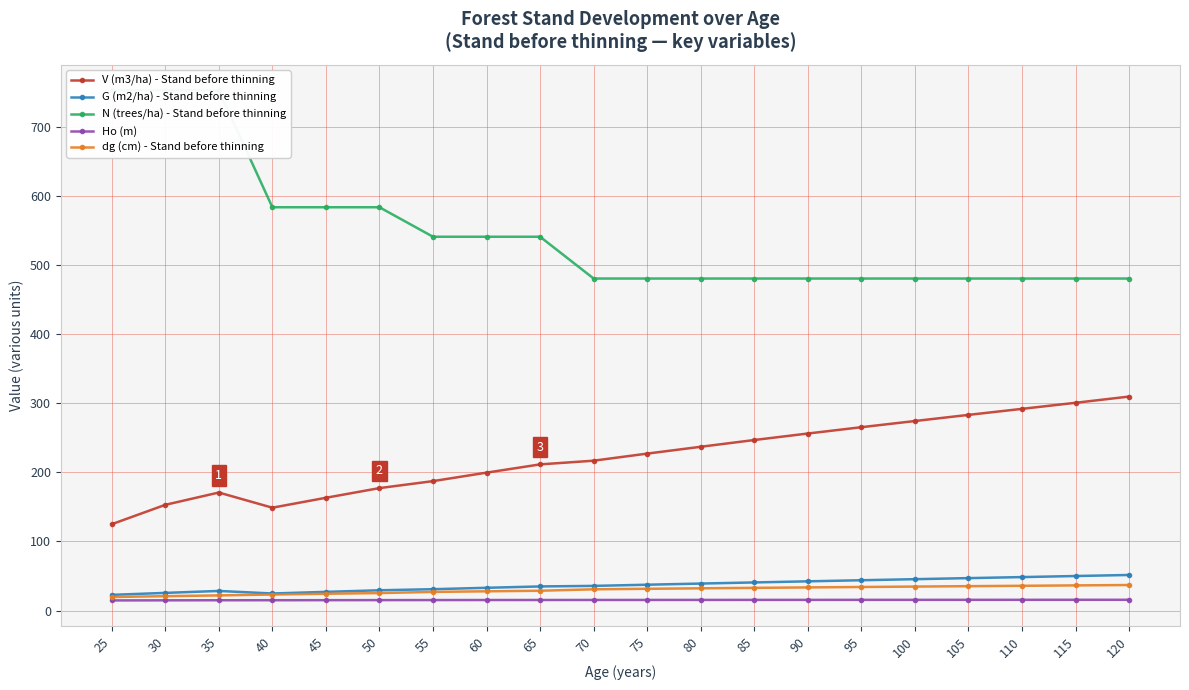

At how many categories does at least one series exceed 712?

3